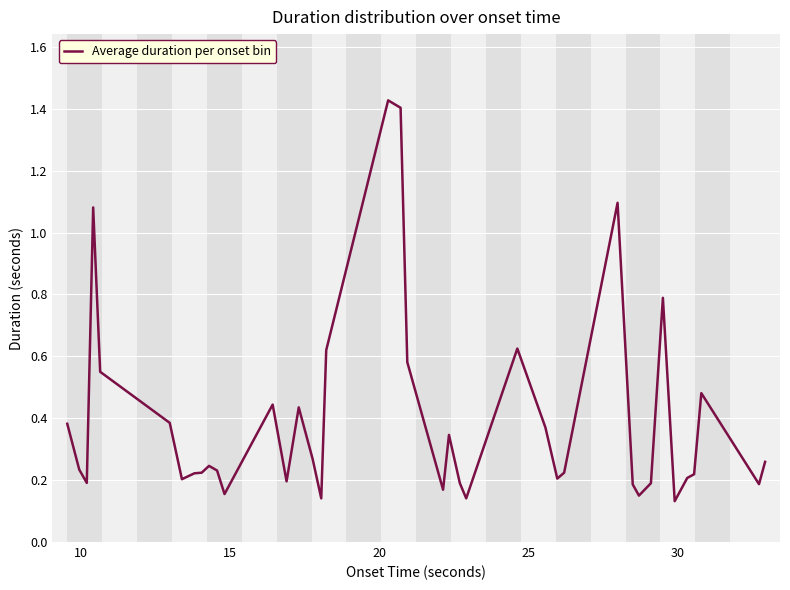

What is the difference between the maximum and minimum values?

1.3